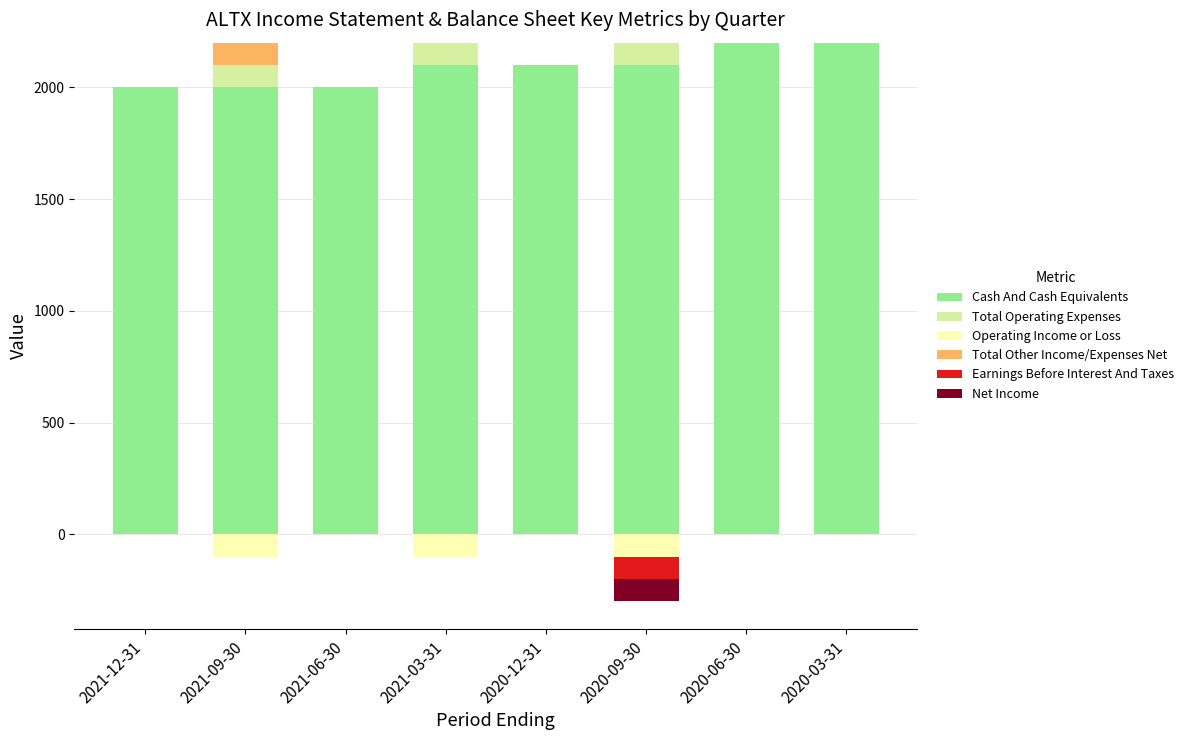

What is the spread (max minus min) of values at 2020-03-31?

2200